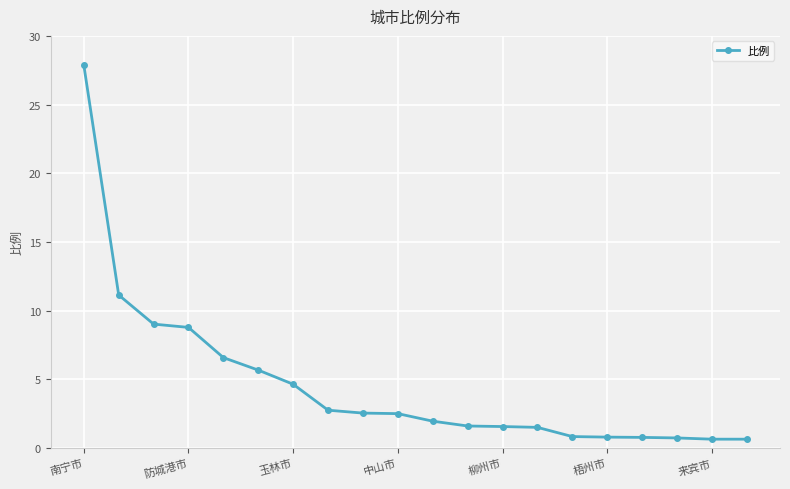

What is the average value?

4.6